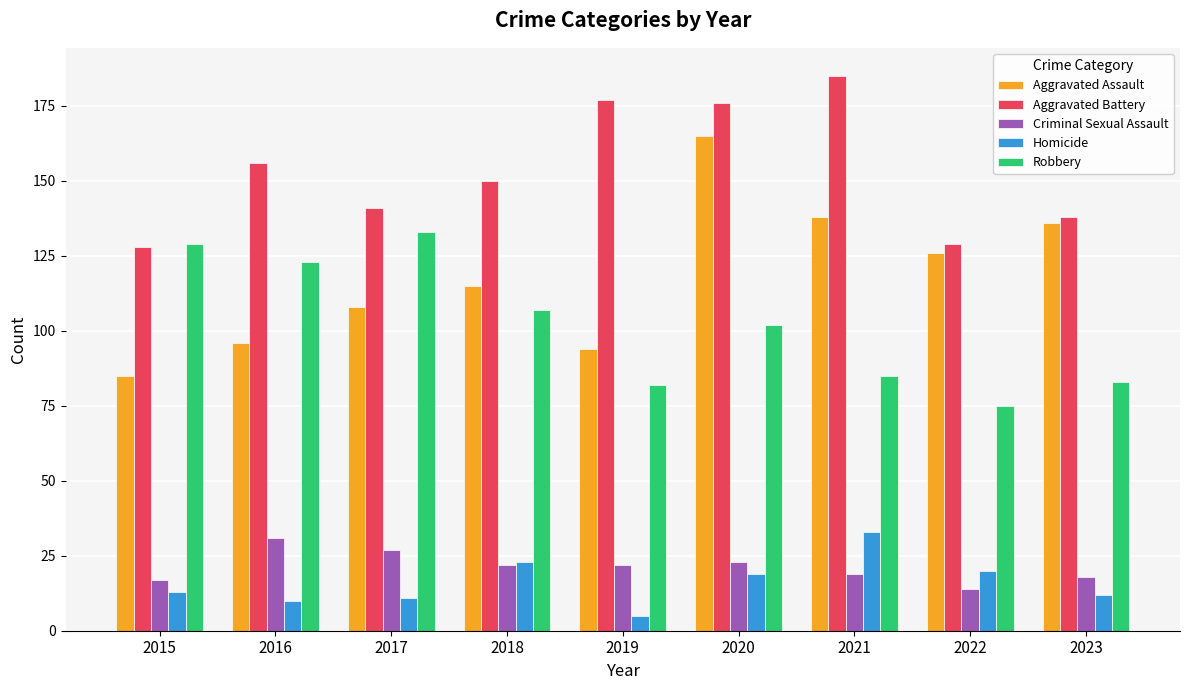

What is the spread (max minus min) of values at 2019?

172